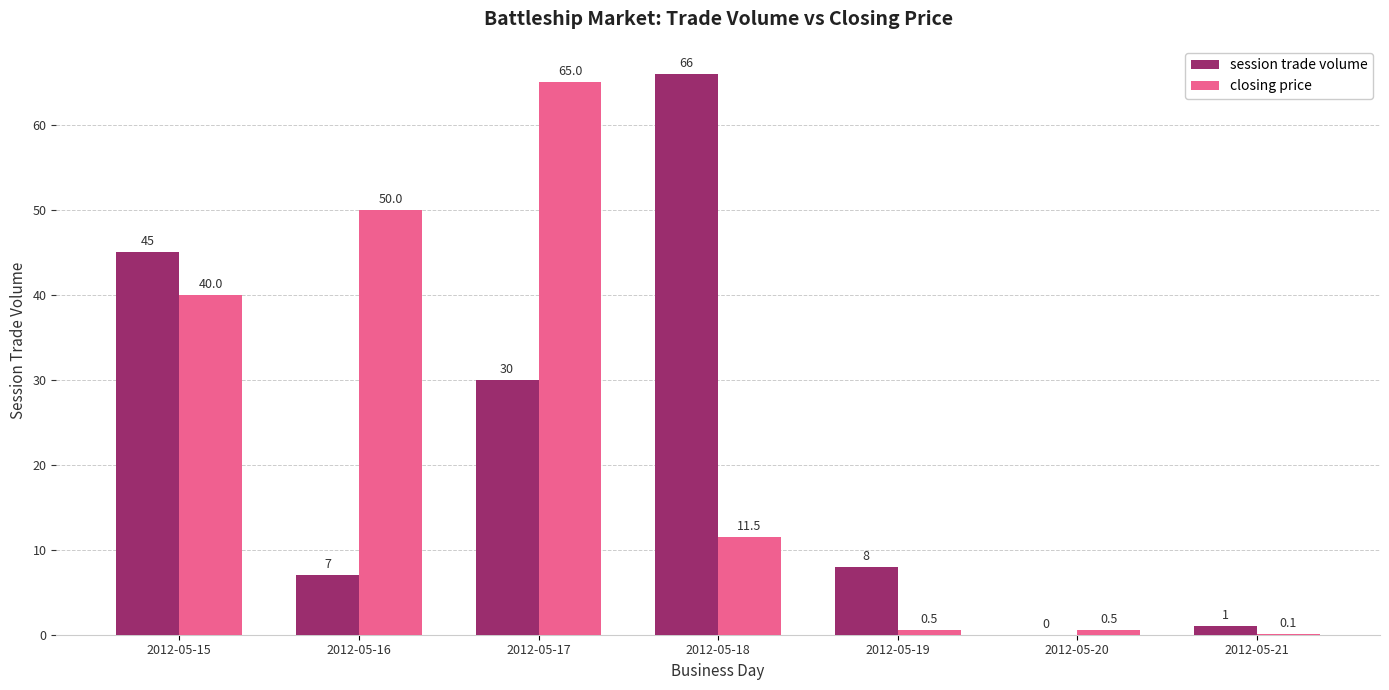

The value of closing price at 2012-05-20 is 0.5. True or false?

True